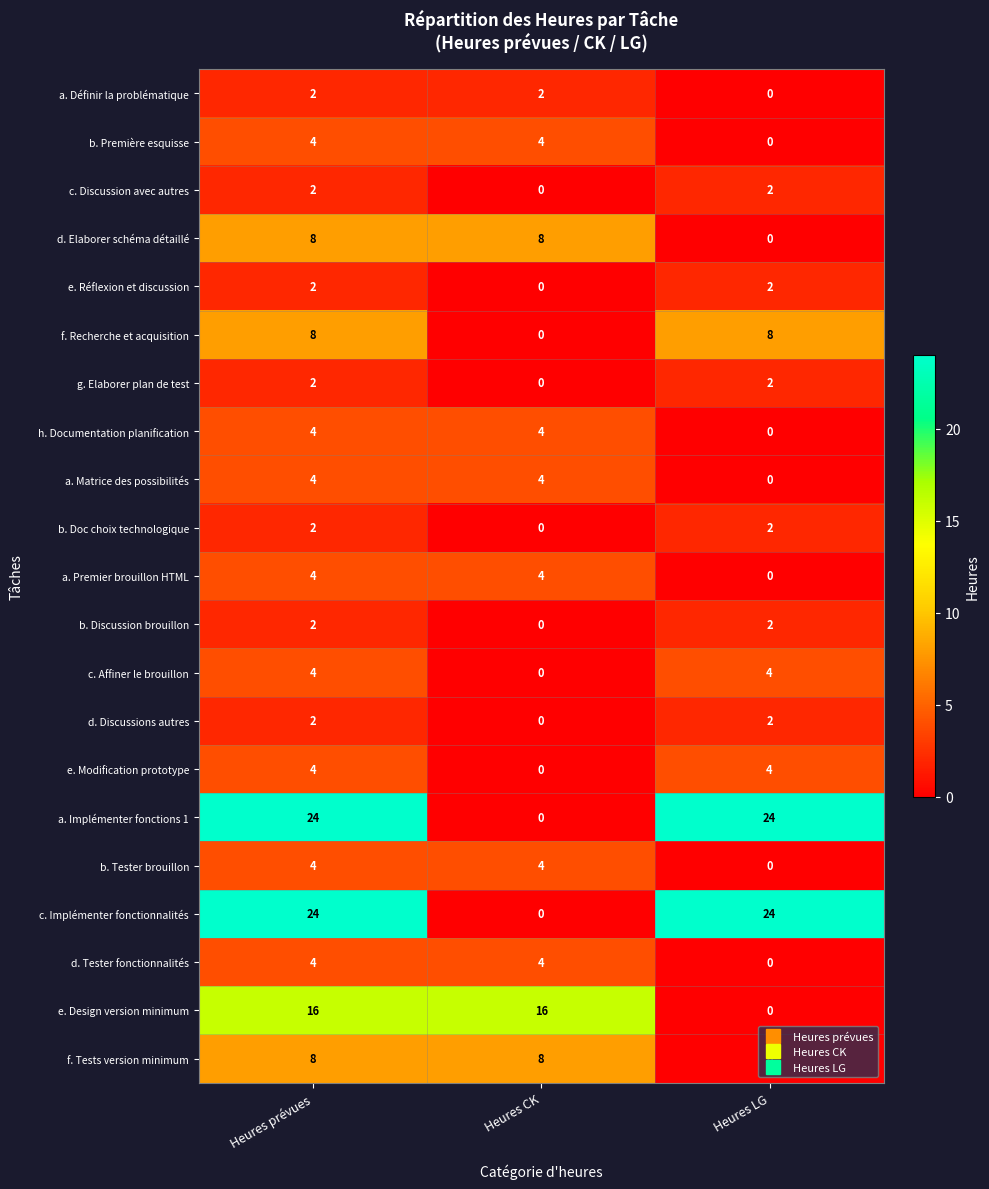

What is the spread (max minus min) of values at Heures CK?

16